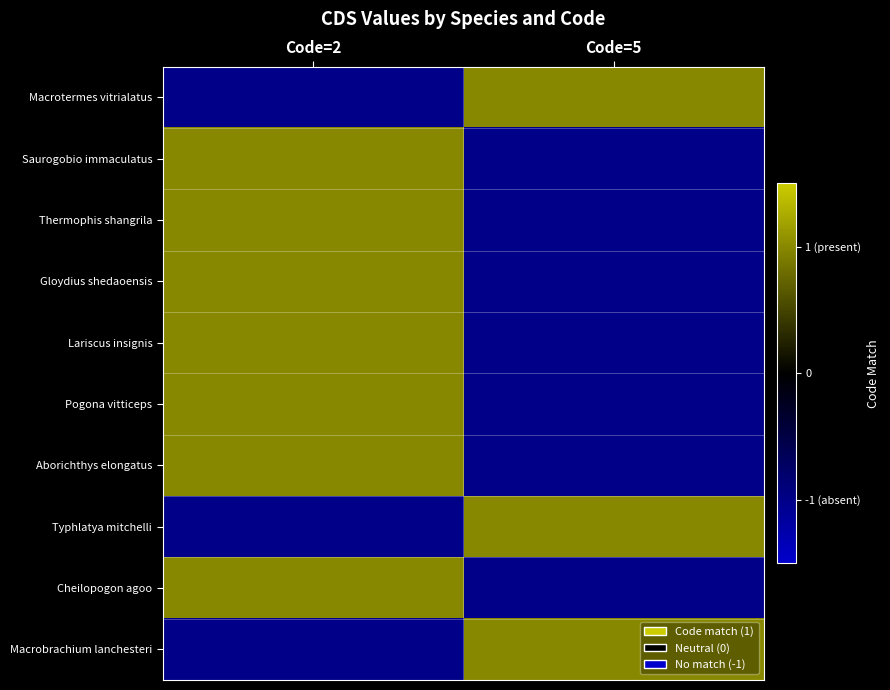

Which series has the largest range (max minus min)?

Macrotermes vitrialatus